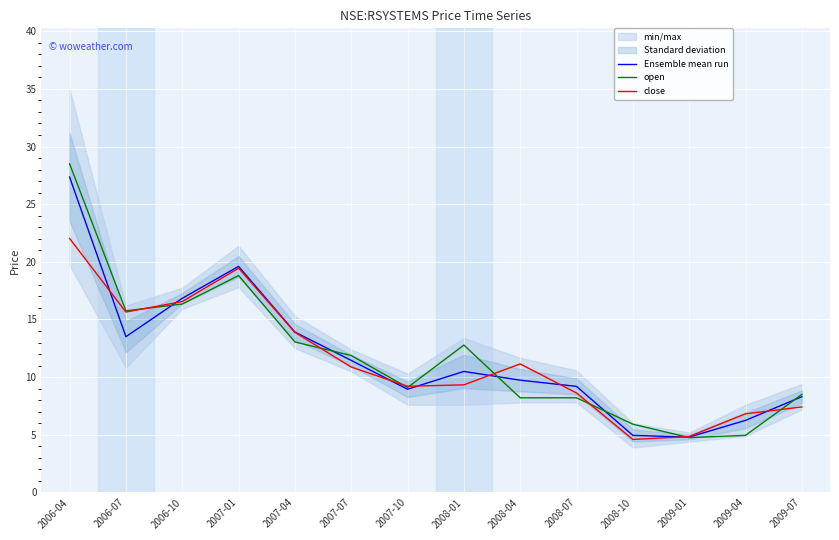

What is the minimum value for close?

4.6